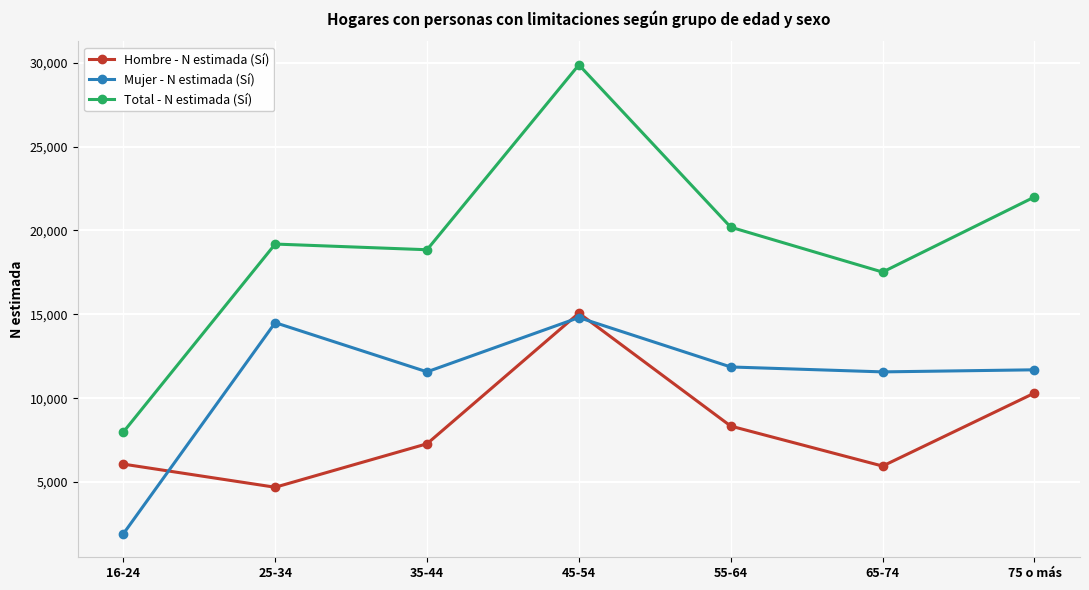

What is the highest value of the Hombre - N estimada (Sí) series?

15071